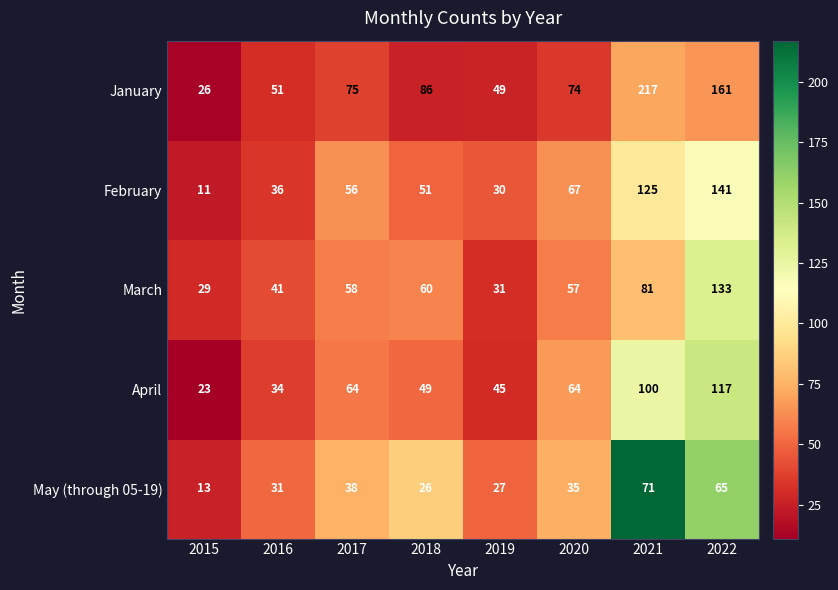

True or false: April has a value of 61 at 2019.

False